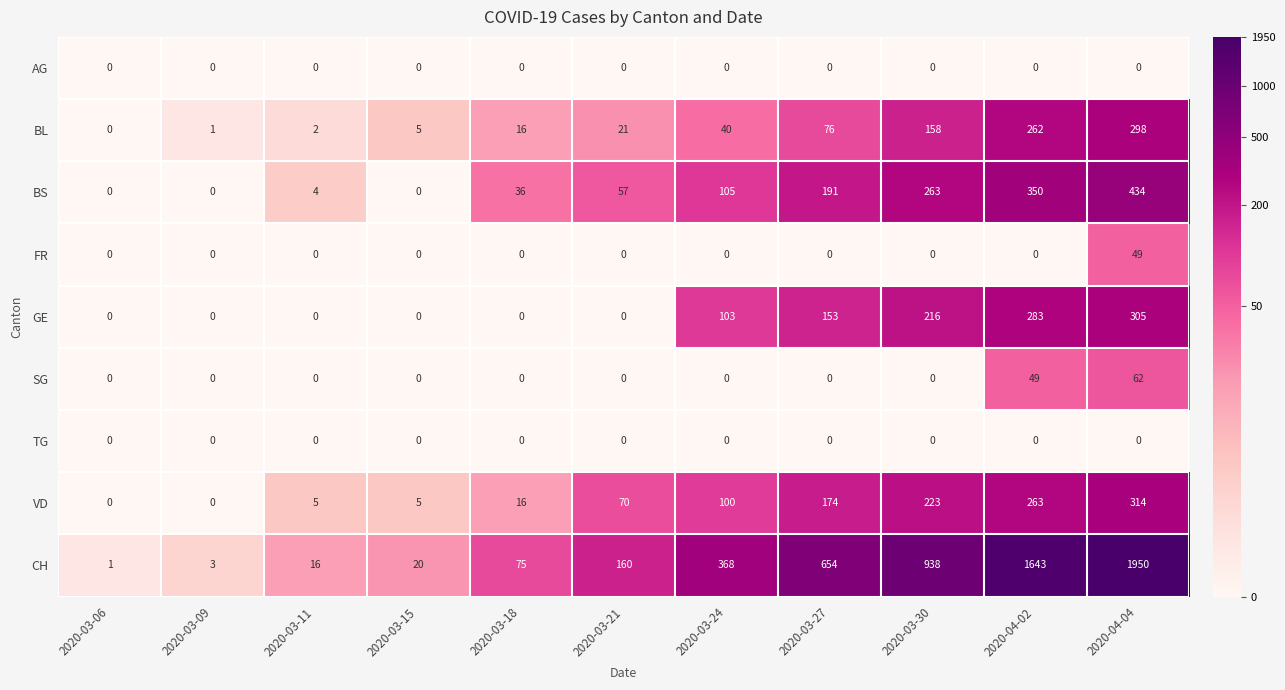

Which series changed the most between 2020-03-09 and 2020-03-27?

CH